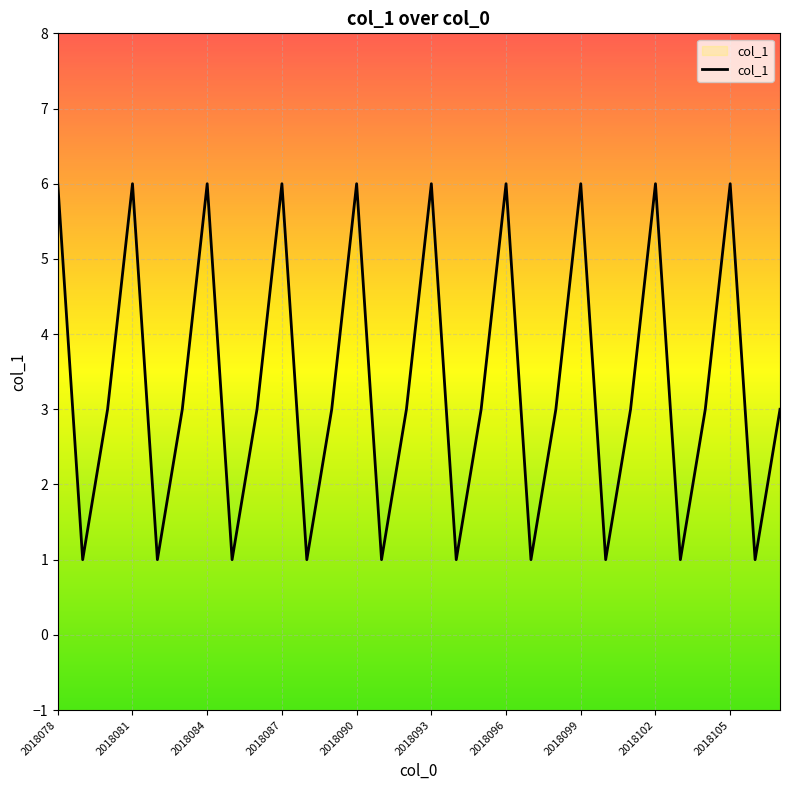

Where is the first local maximum?

2018081